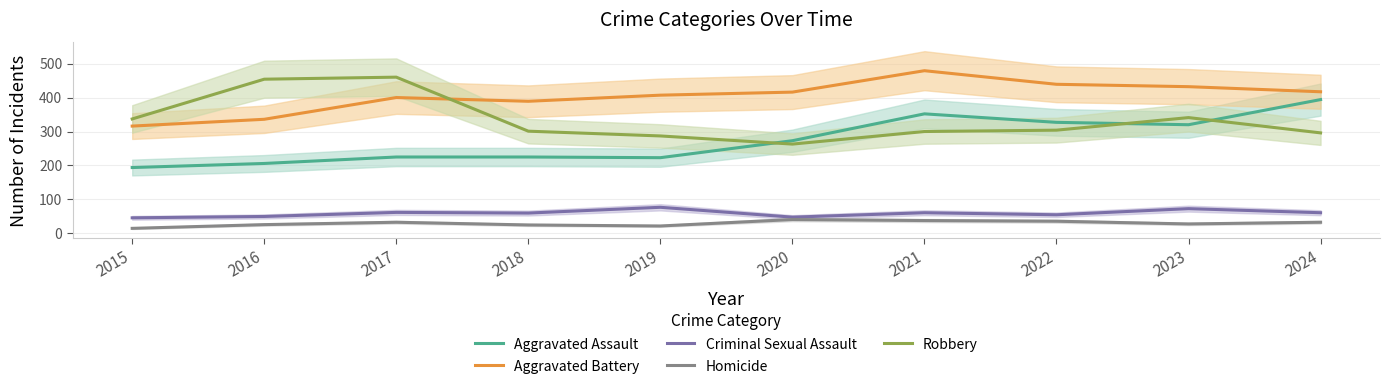

What is the sum of the Aggravated Battery values at 2020 and 2022?

855